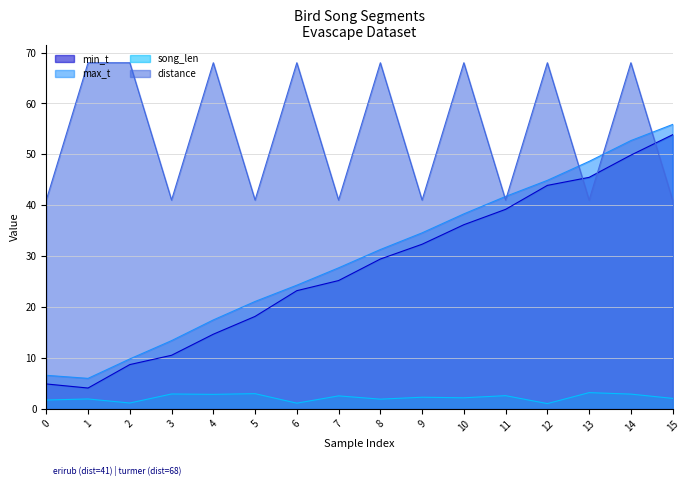

True or false: min_t has a value of 38.2 at 6.

False